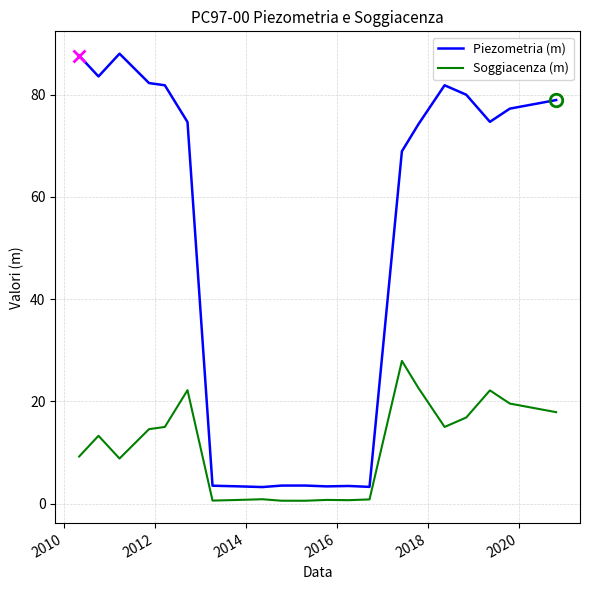

List the series in order of their overall mean, highest first.

Piezometria (m), Soggiacenza (m)